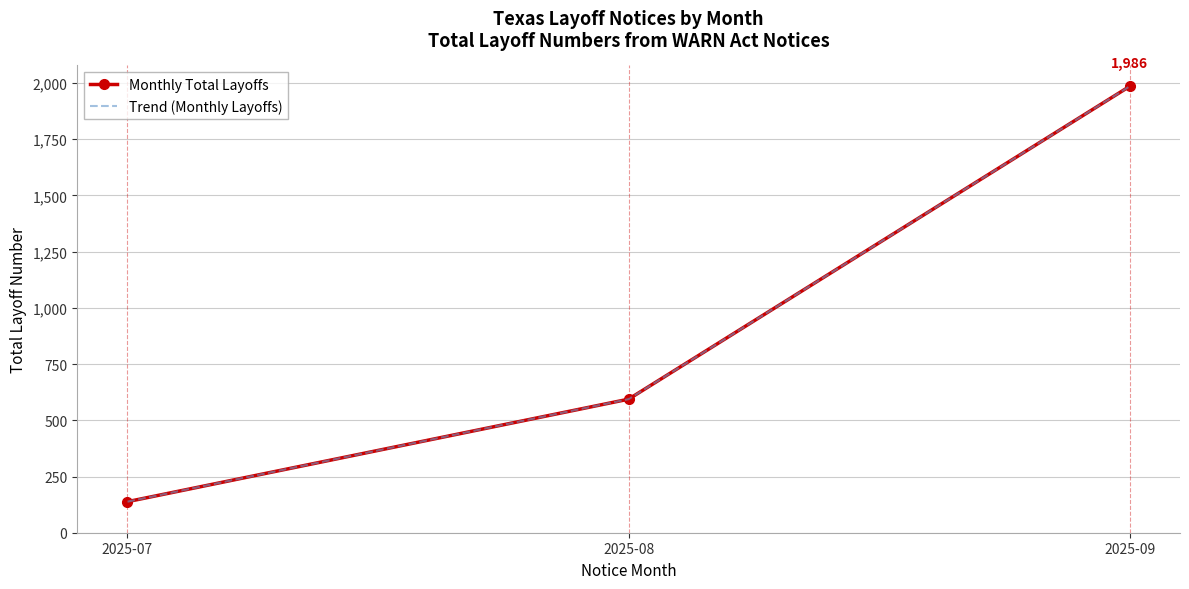

The value of Trend (Monthly Layoffs) at 2025-08 is 787. True or false?

False